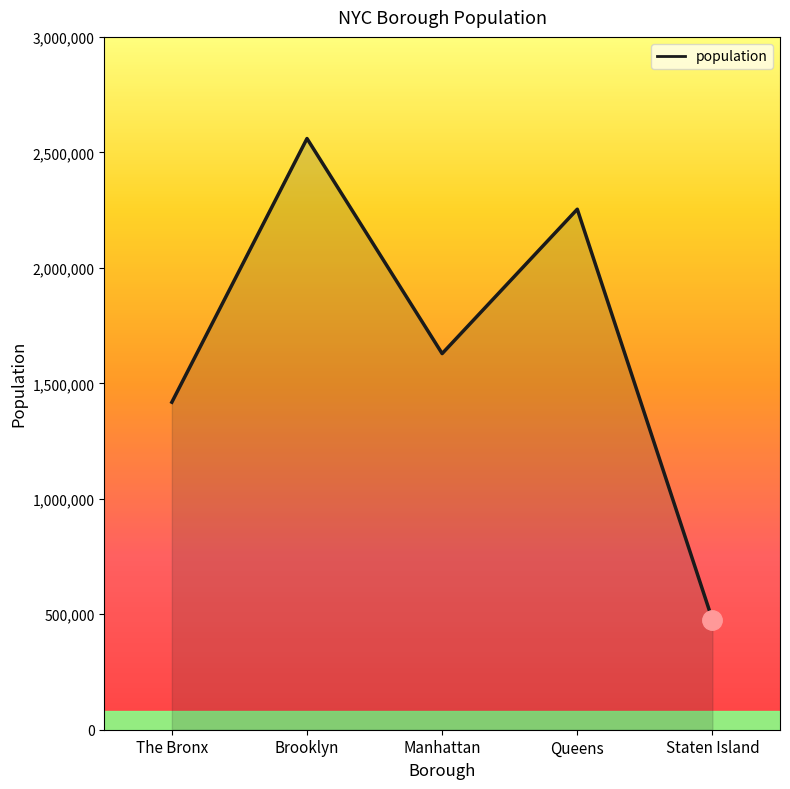

Where is the first local minimum?

Manhattan